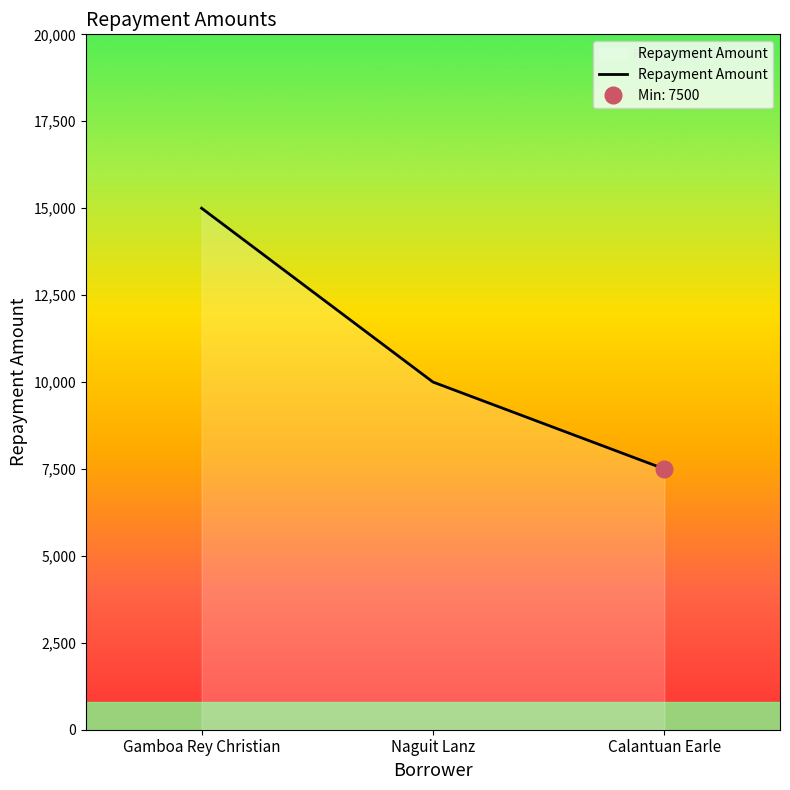

Count the number of values greater than 10000.

1